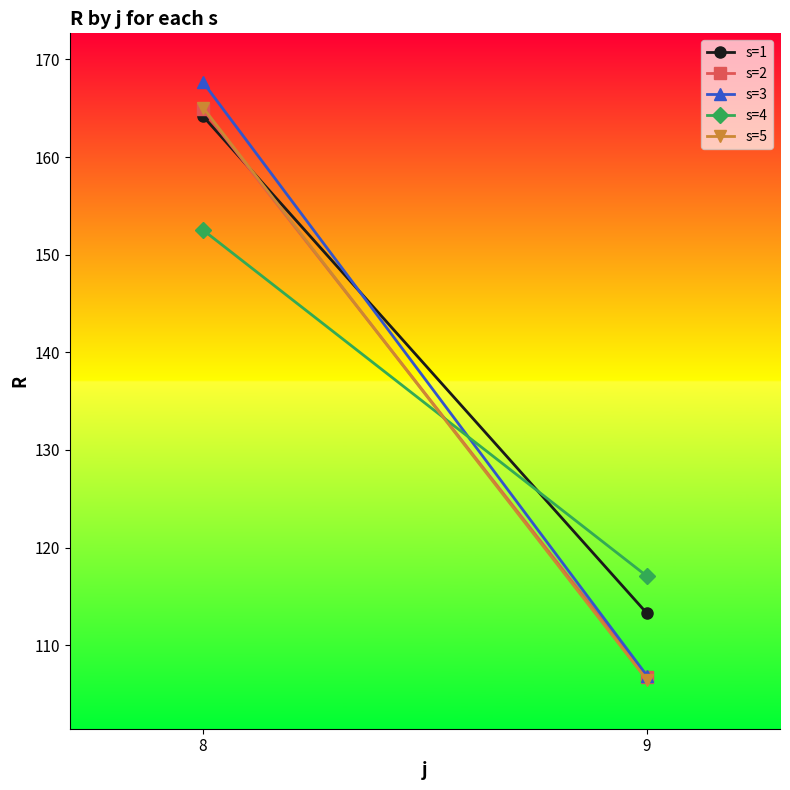

Which series has the largest total across all categories?

s=1